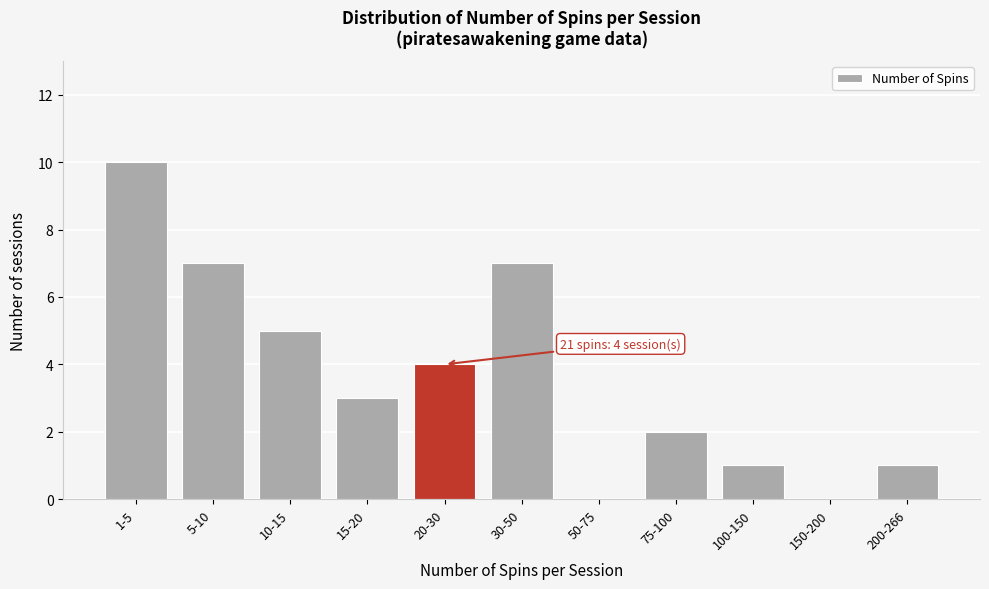

Reading right to left, extract all data points from this chart.

200-266=1	150-200=0	100-150=1	75-100=2	50-75=0	30-50=7	20-30=4	15-20=3	10-15=5	5-10=7	1-5=10